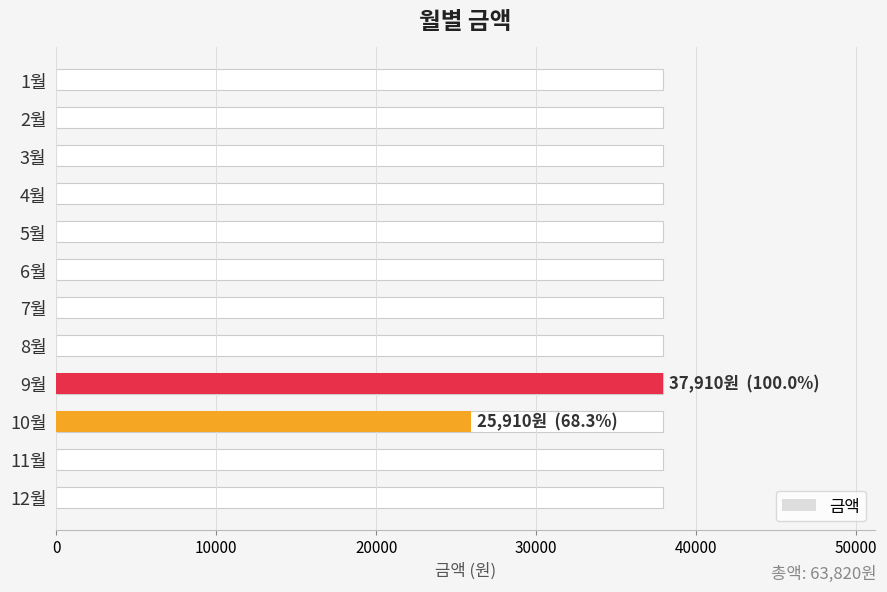

Between 11월 and 10월, which is larger?

10월